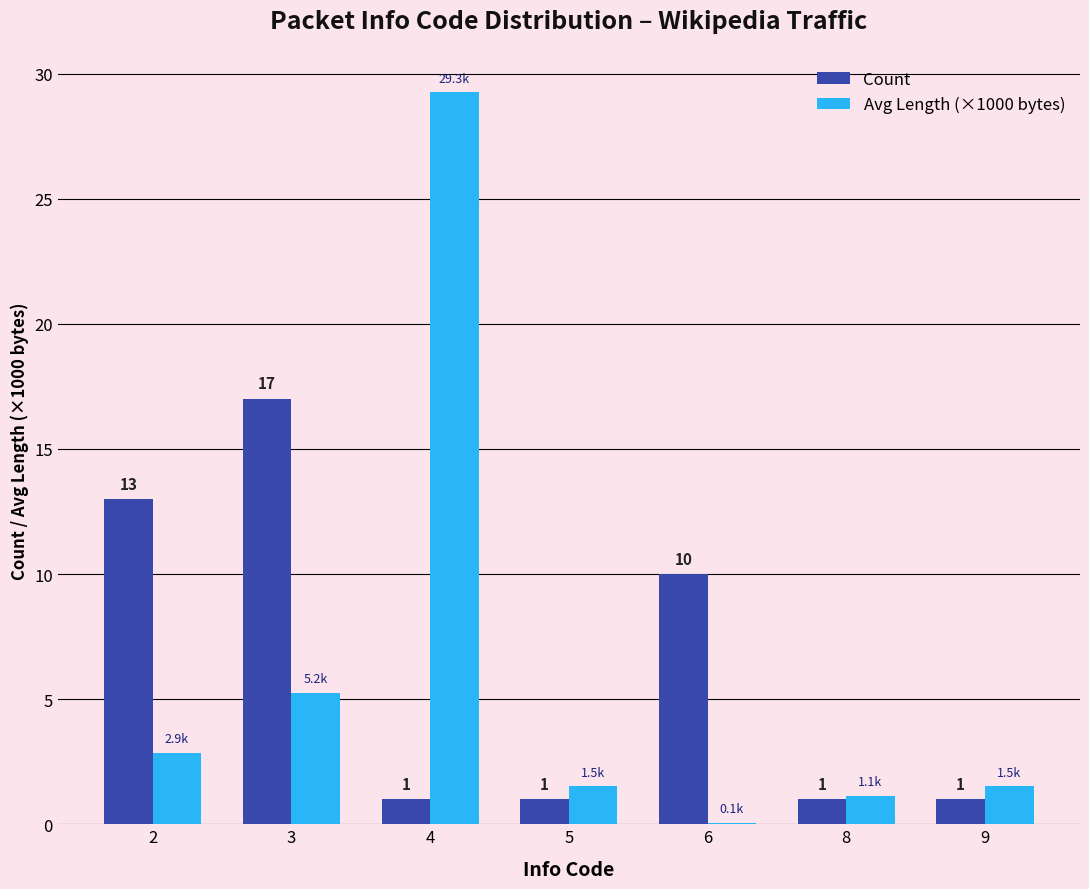

At which category is the sum across all series the highest?

4